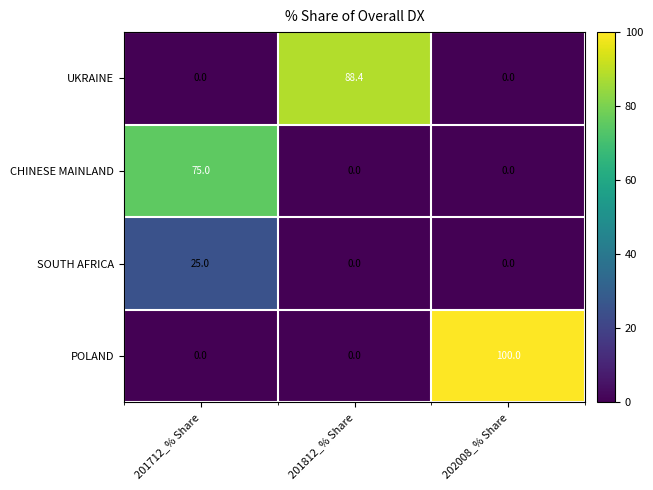

Reading left to right, what are all the values shown in this chart?

UKRAINE: 201712_% Share=0.0	201812_% Share=88.4	202008_% Share=0.0
CHINESE MAINLAND: 201712_% Share=75.0	201812_% Share=0.0	202008_% Share=0.0
SOUTH AFRICA: 201712_% Share=25.0	201812_% Share=0.0	202008_% Share=0.0
POLAND: 201712_% Share=0.0	201812_% Share=0.0	202008_% Share=100.0